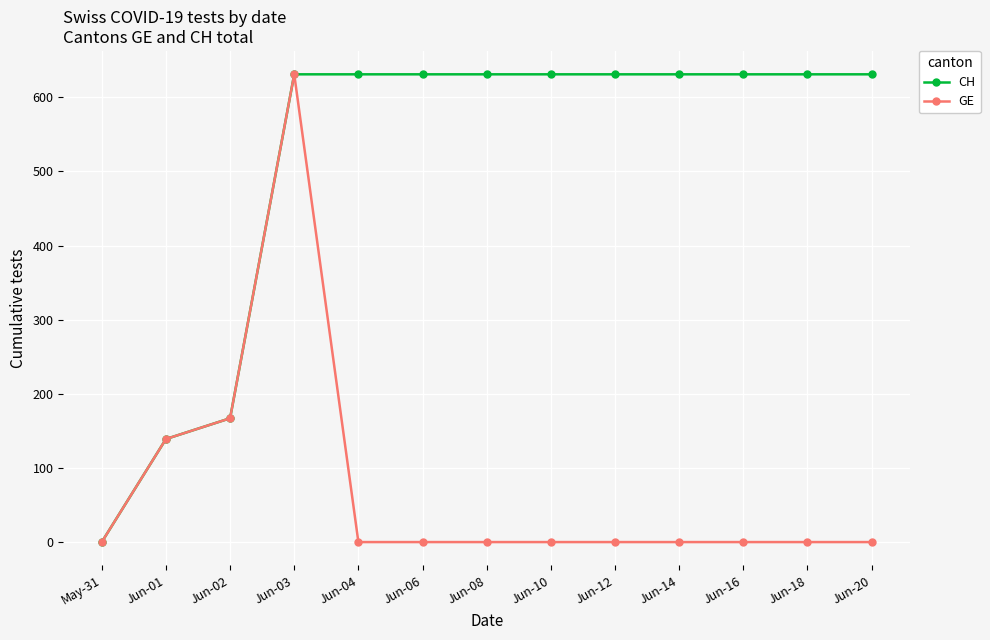

True or false: CH has a value of 68 at Jun-02.

False